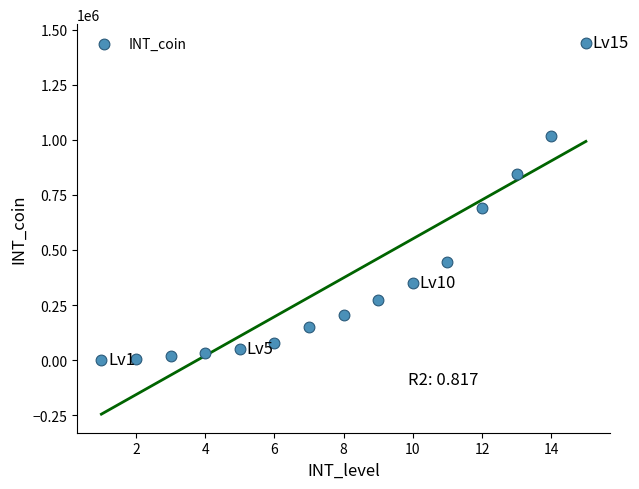

What is the range of Y values (max minus min)?

1437520